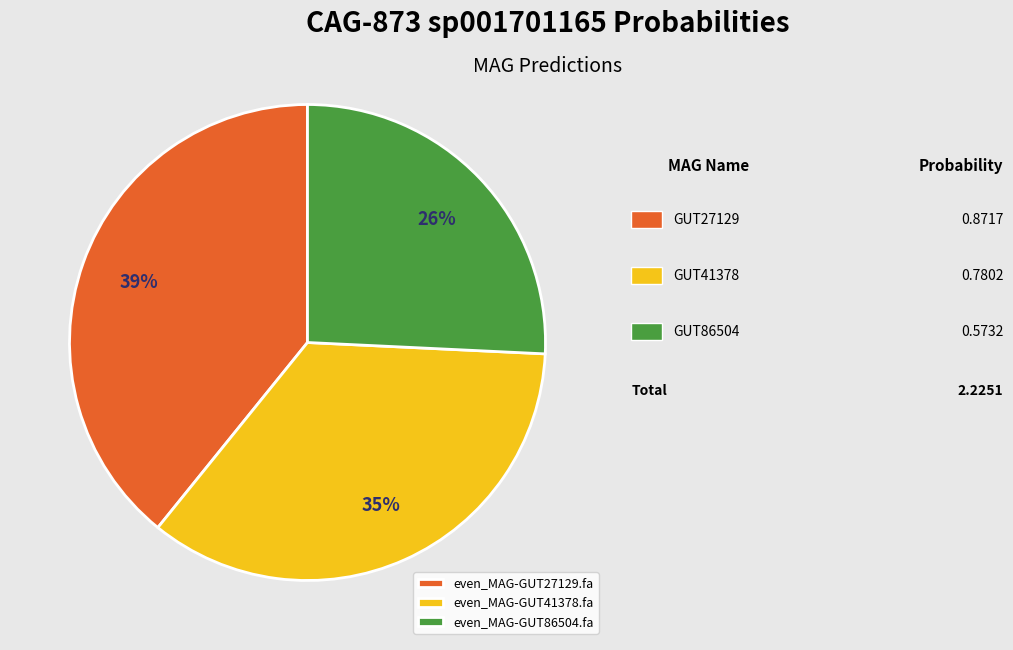

How many slices are in this pie chart?

3